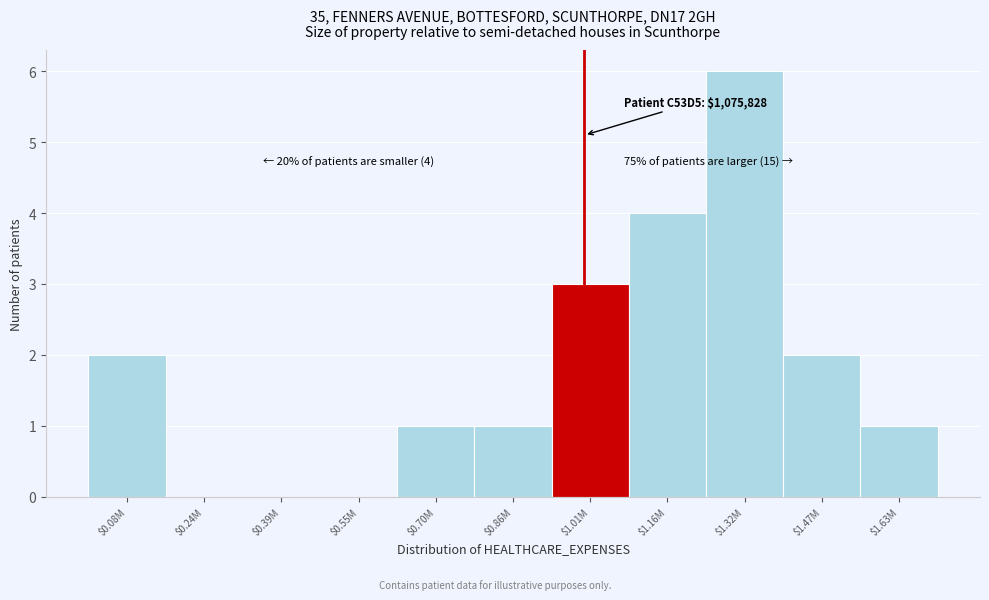

What is the sum of all values?

20